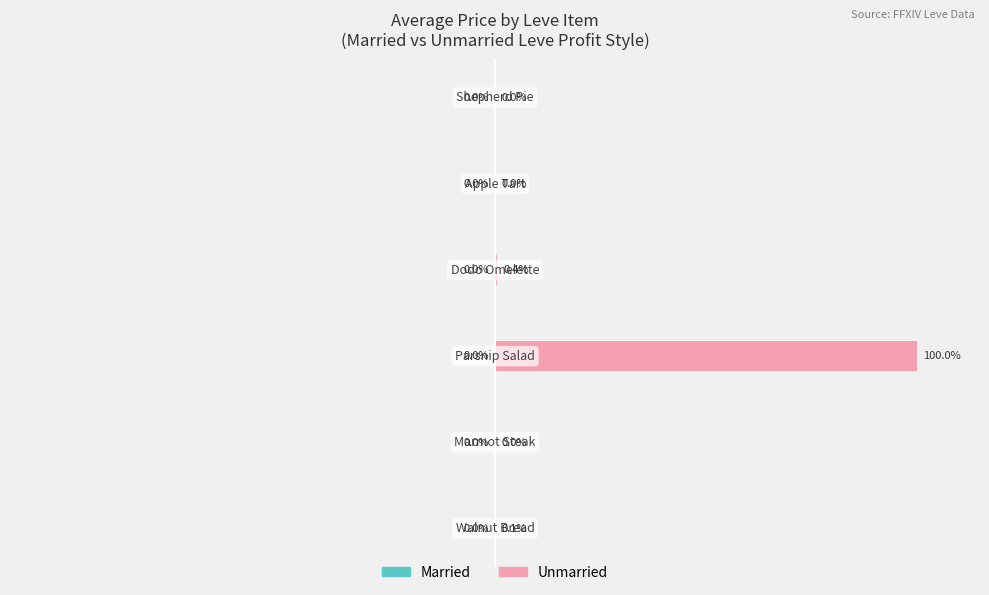

Is the value of Married at 2 greater than the value of Unmarried at 2?

No